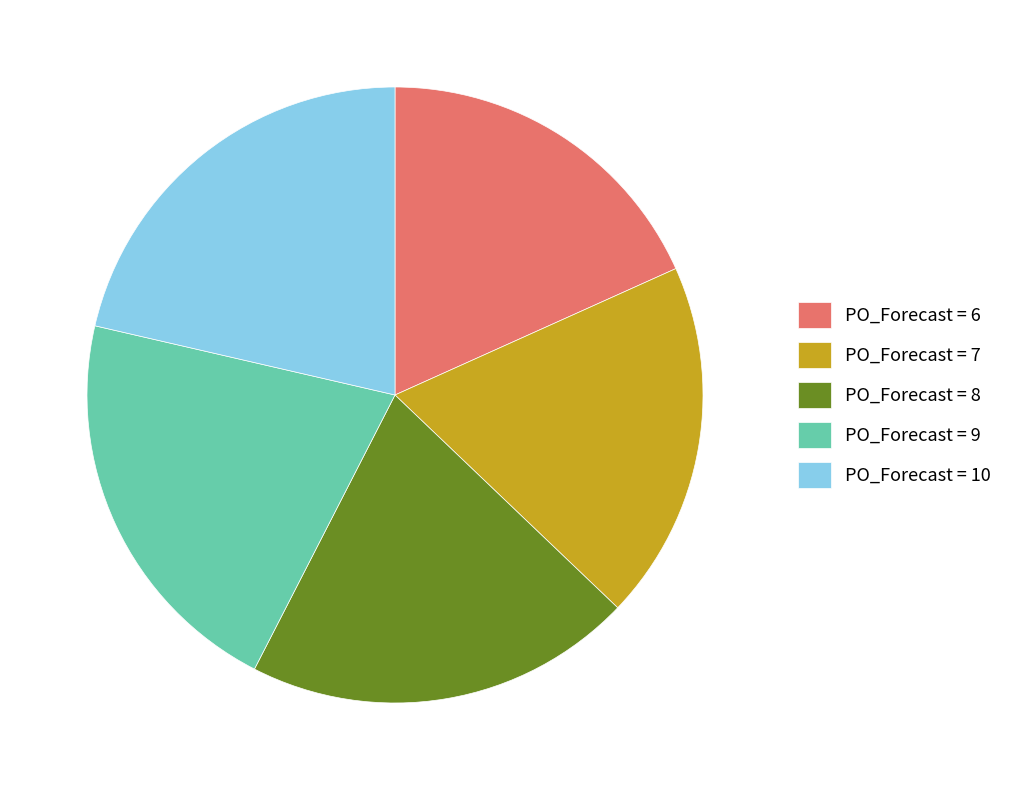

Which slice is the smallest?

PO_Forecast = 6